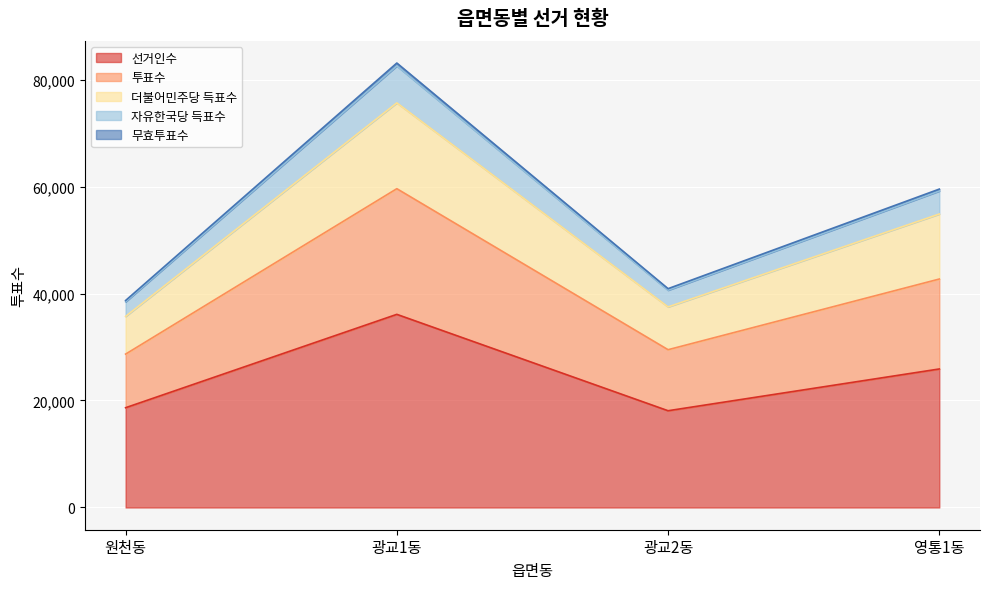

How many distinct data groups are displayed?

5